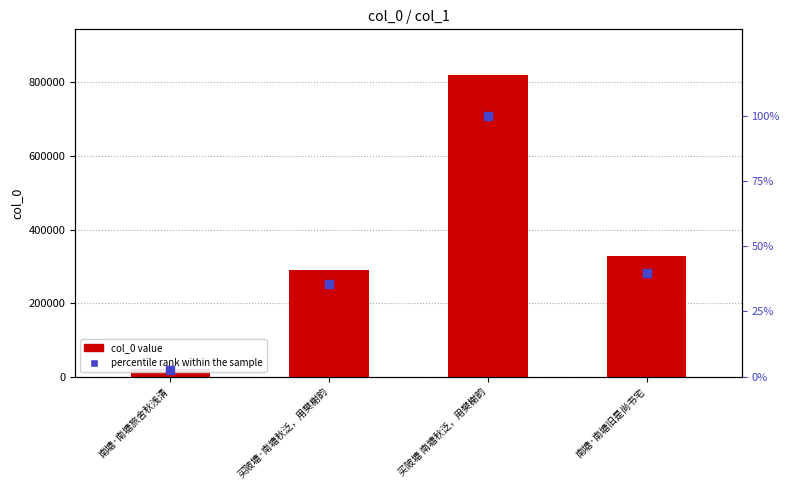

At how many categories does at least one series exceed 340605?

1